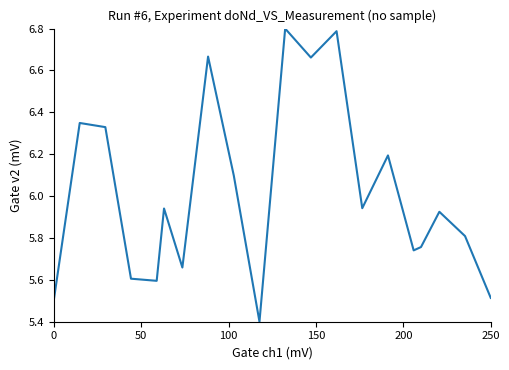

What is the sum of all values?

120.3